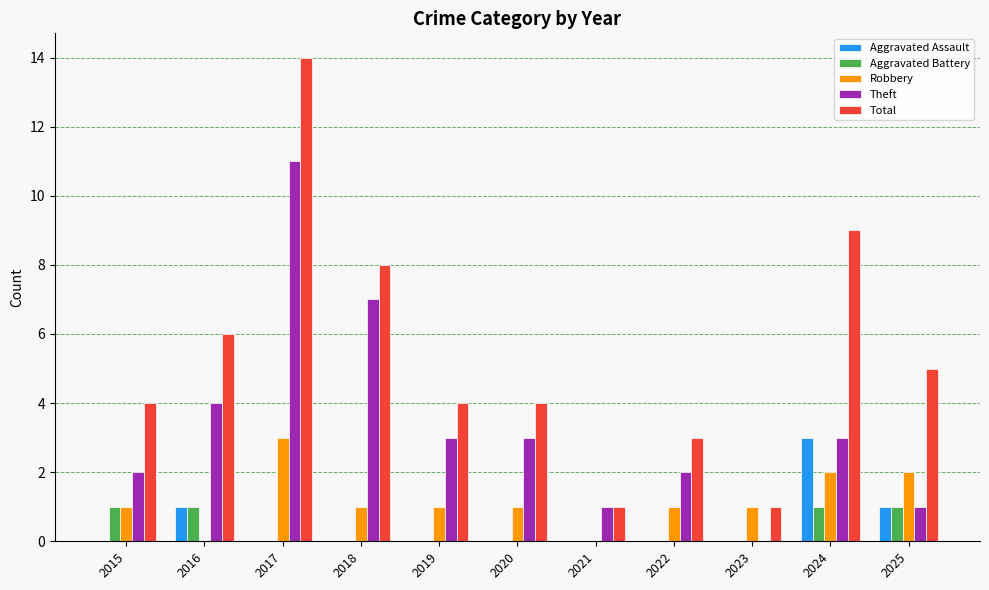

What is the approximate value of Total at 2019?

4